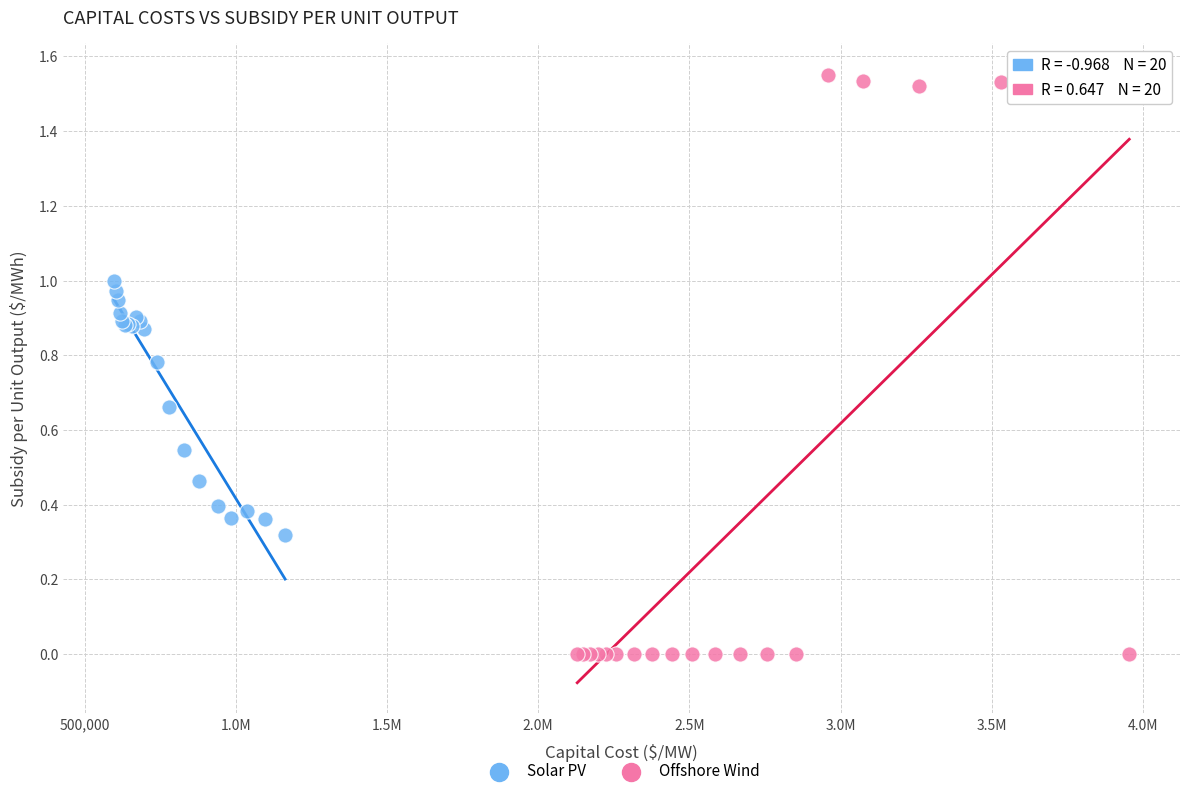

Which series contains the lowest Y value?

Offshore Wind